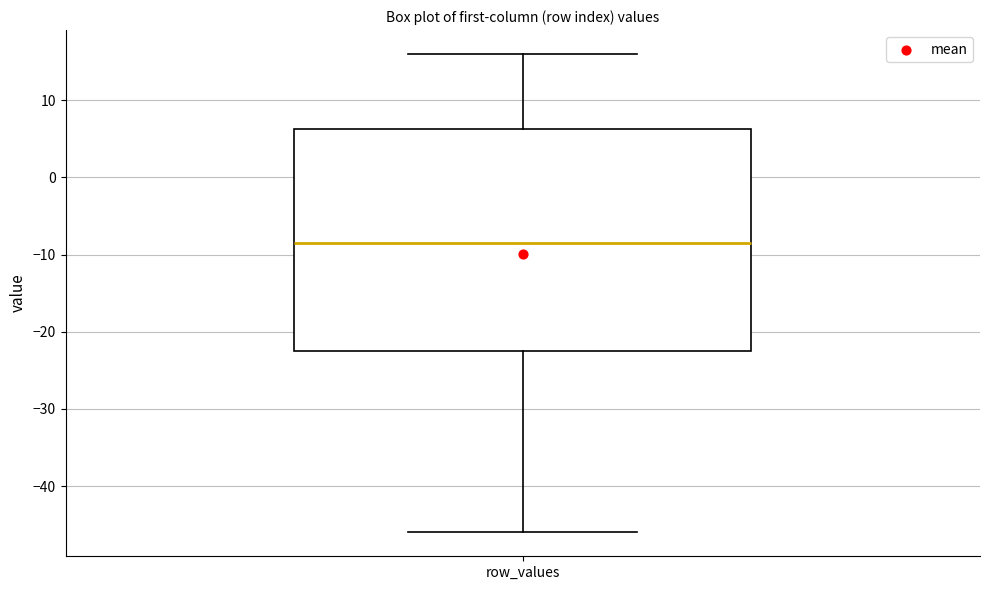

Where is the upper edge of the box for row_values on the y-axis? The values are not printed on the chart, so give them approximately, as read against the axis.

6